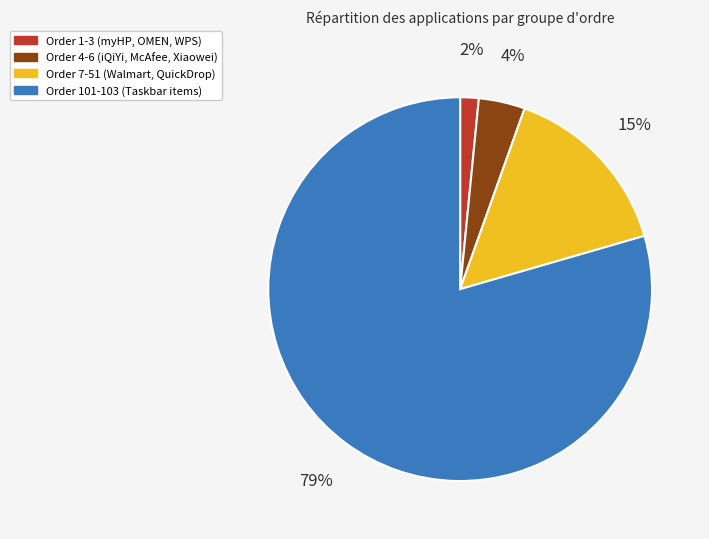

To the nearest percent, what is the average slice percentage?

25%